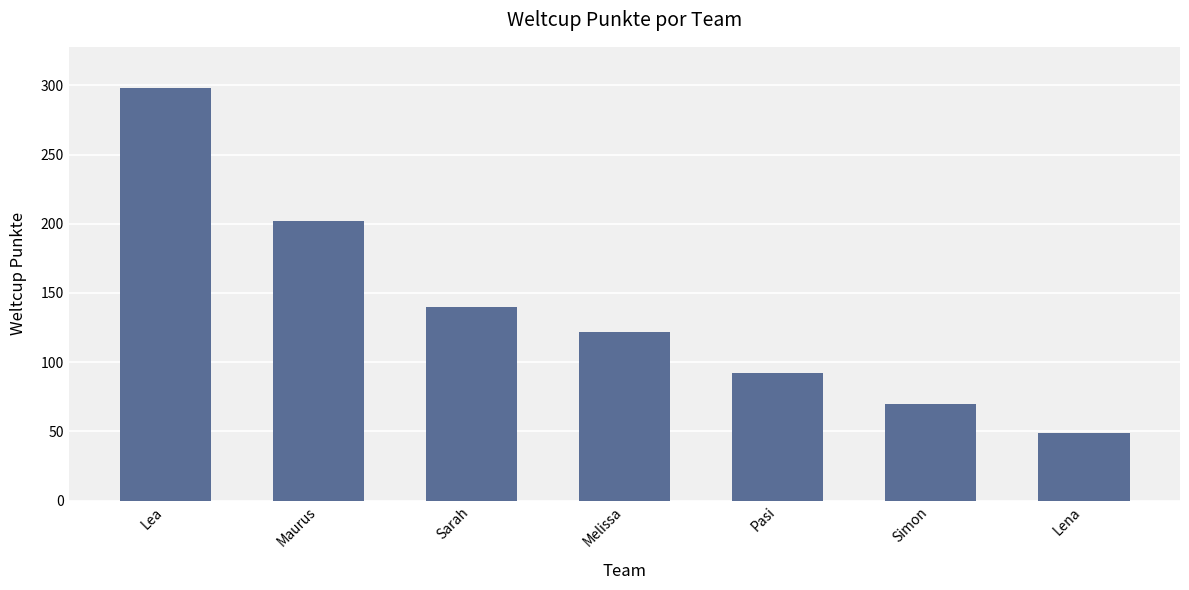

Does the chart contain any negative values?

No